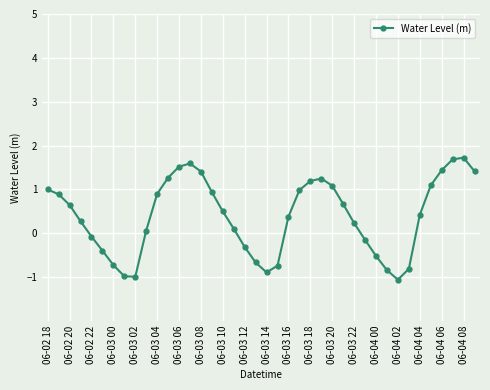

What is the greatest value displayed?

1.7